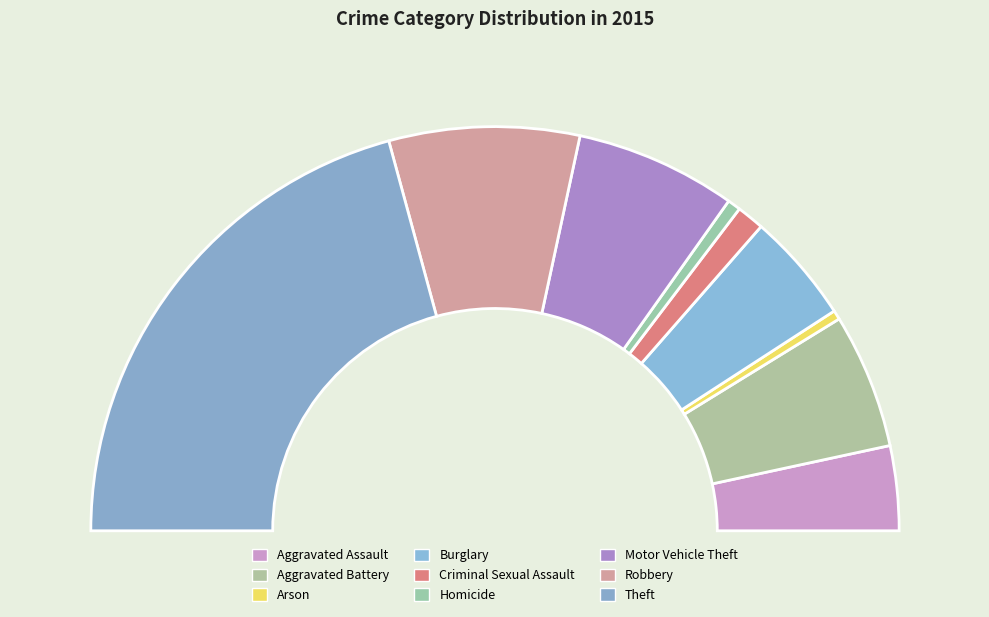

Does Arson represent more than half of the total?

No